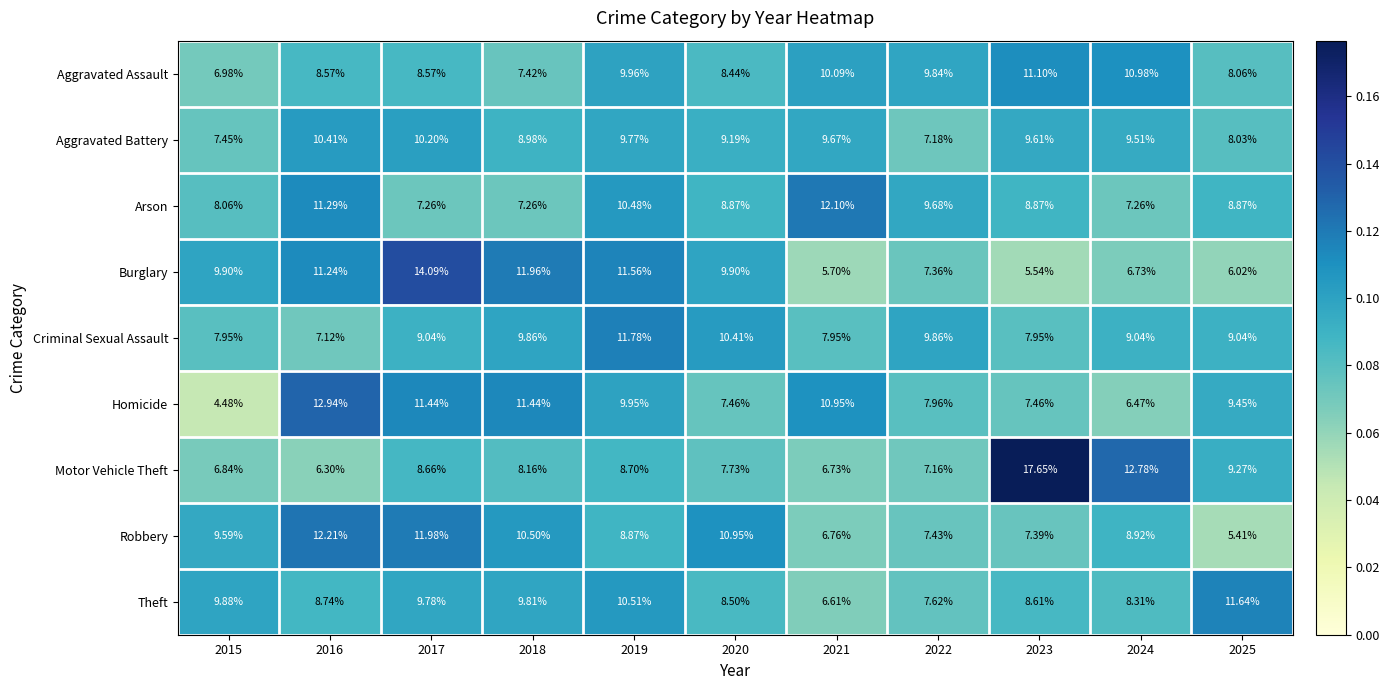

At which category does the chart reach its minimum across all series?

2015